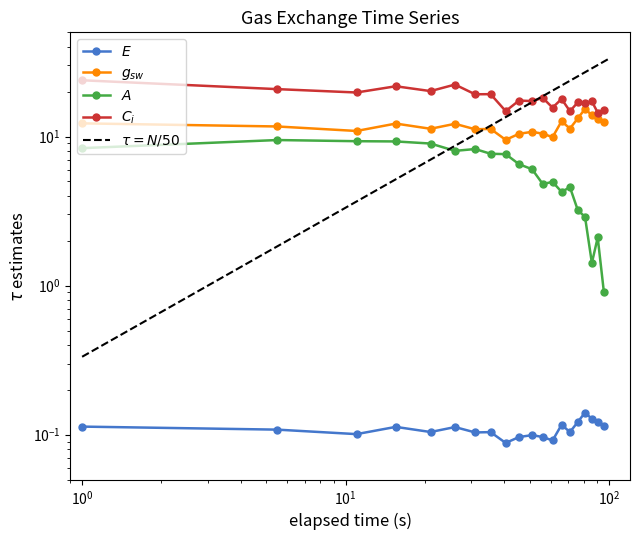

What is the total value across all series at 14.5?

43.3